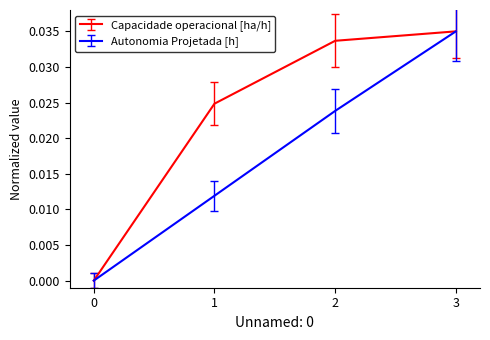

List the series in order of their overall mean, lowest first.

Autonomia Projetada [h], Capacidade operacional [ha/h]